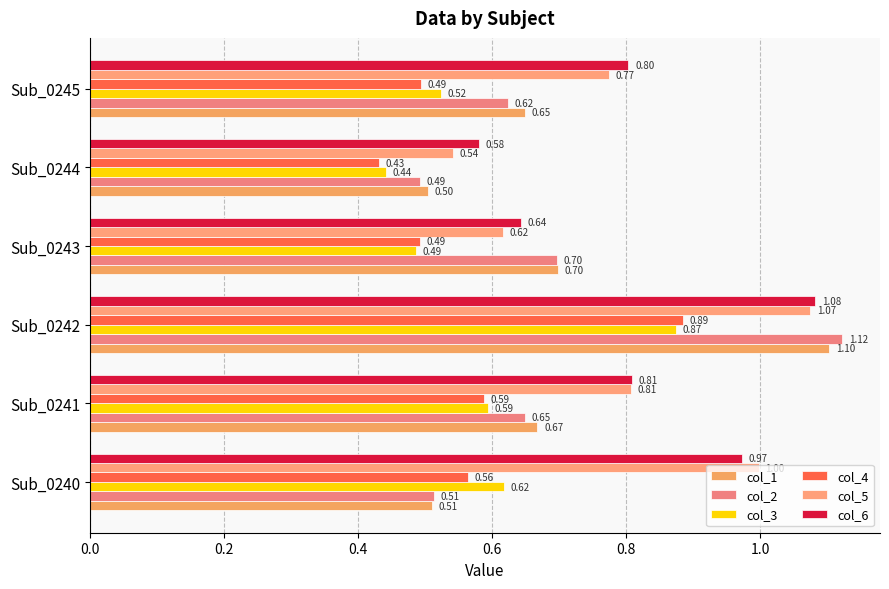

What is the minimum value shown in the chart?

0.4